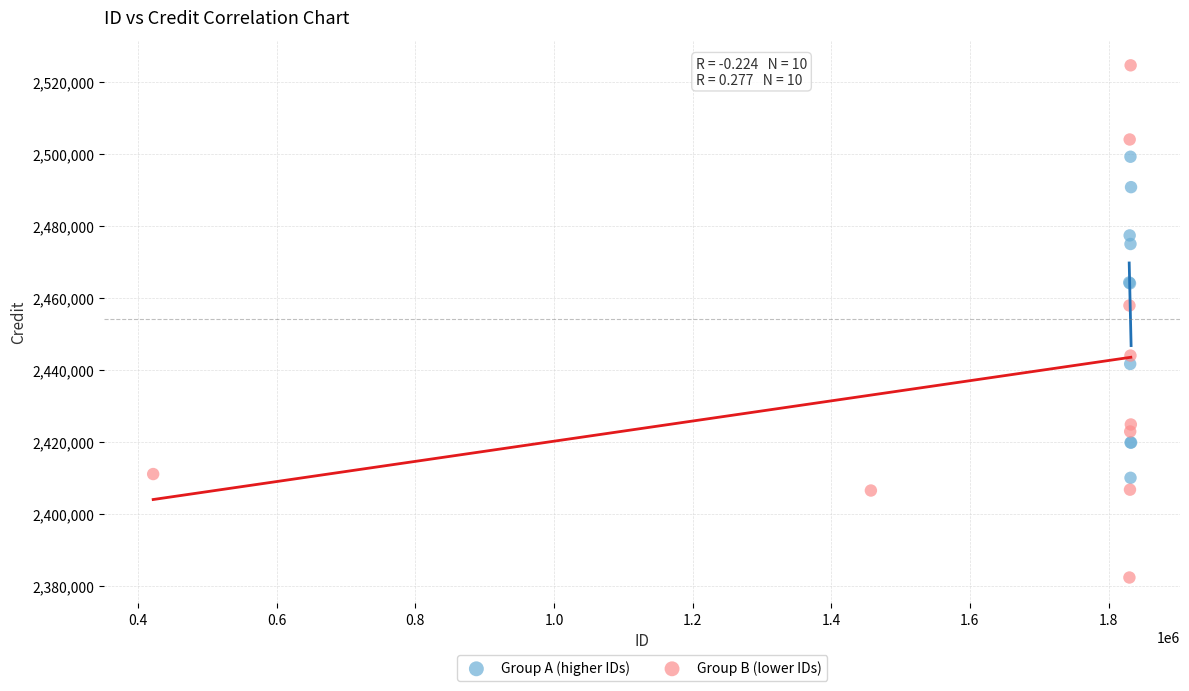

Which series has the widest spread of Y values?

Group B (lower IDs)